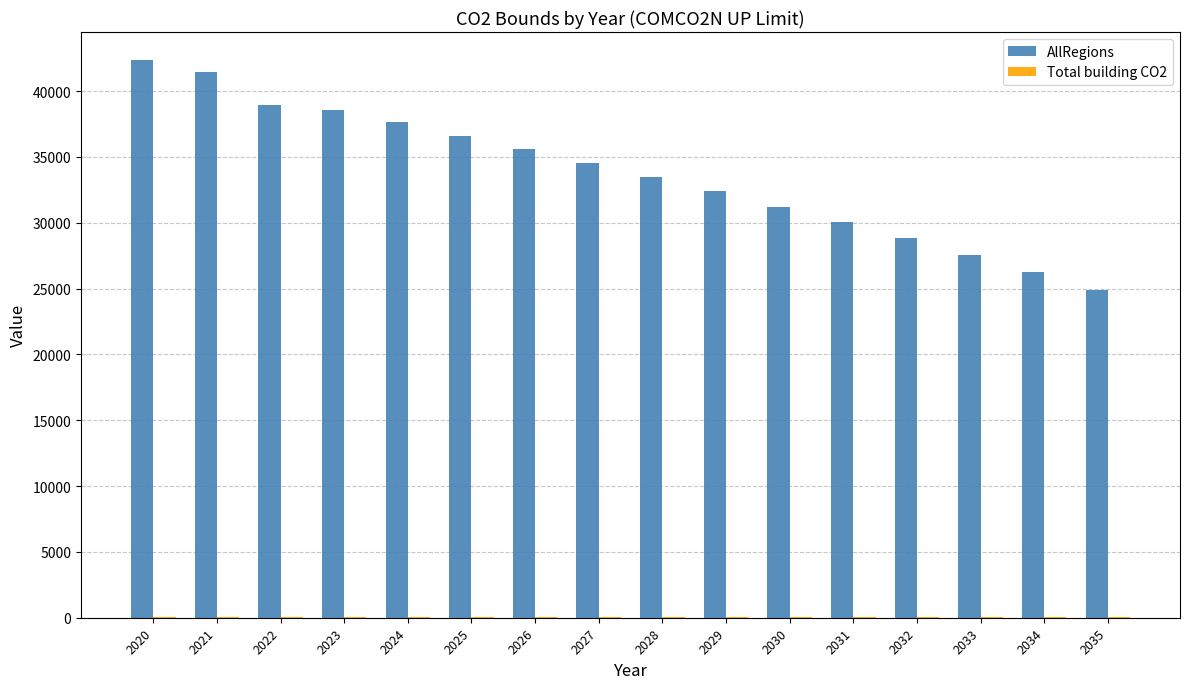

What is the sum of all AllRegions values?

540575.0